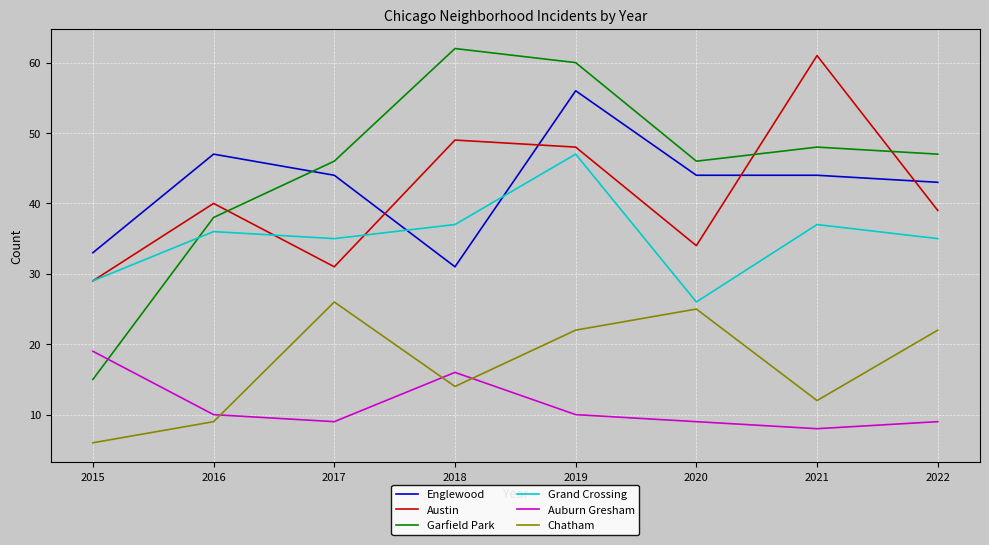

What is the difference between the highest and lowest values at 2016?

38